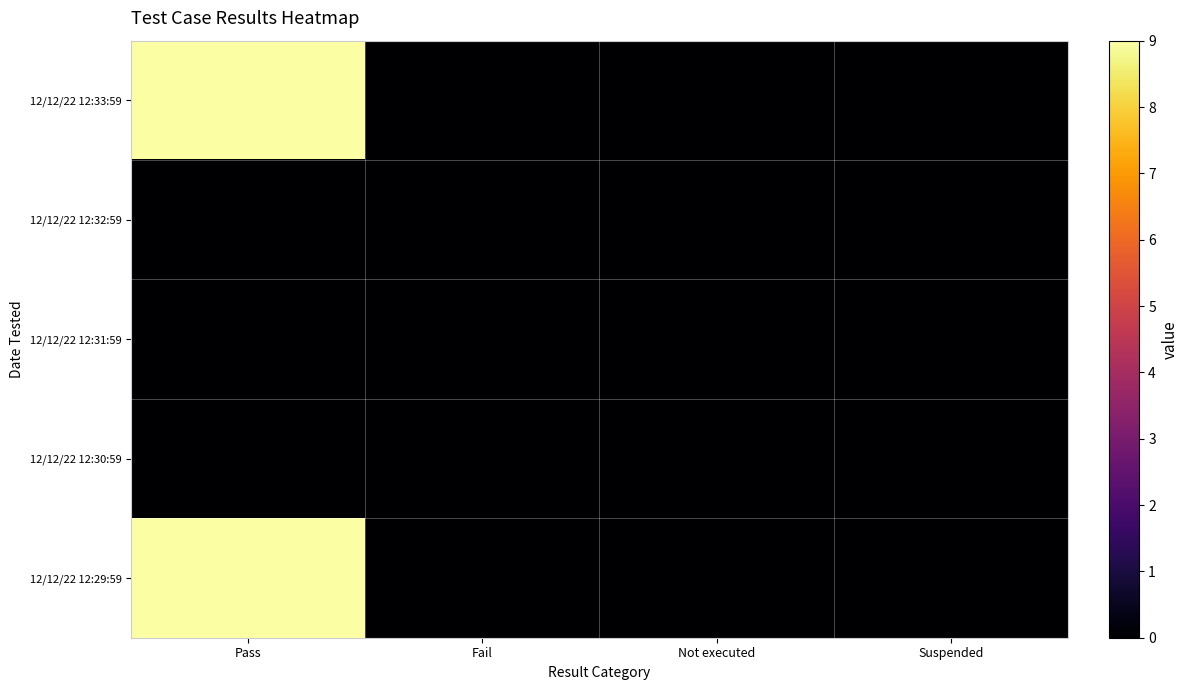

Reading left to right, what are all the values shown in this chart?

12/12/22 12:33:59: Pass=9	Fail=0	Not executed=0	Suspended=0
12/12/22 12:32:59: Pass=0	Fail=0	Not executed=0	Suspended=0
12/12/22 12:31:59: Pass=0	Fail=0	Not executed=0	Suspended=0
12/12/22 12:30:59: Pass=0	Fail=0	Not executed=0	Suspended=0
12/12/22 12:29:59: Pass=9	Fail=0	Not executed=0	Suspended=0